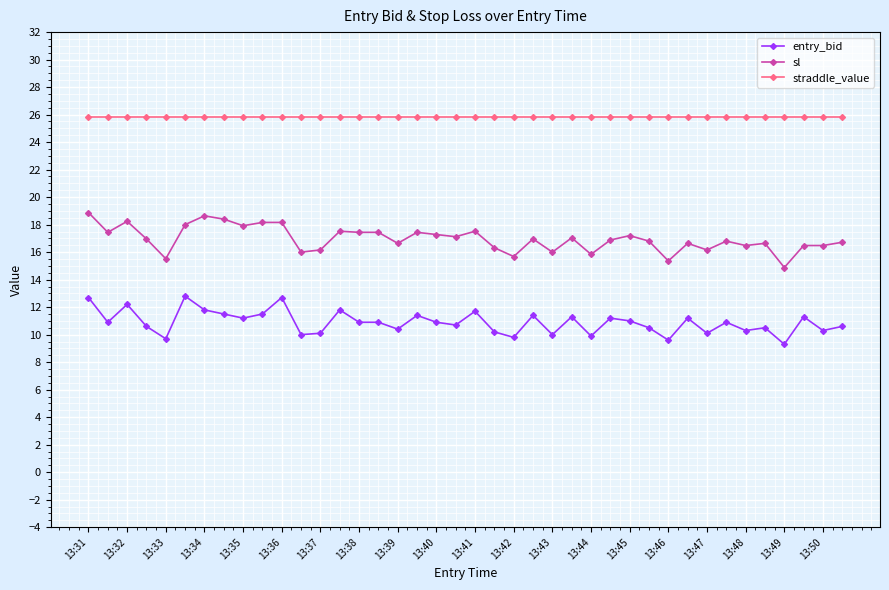

What is the minimum value for entry_bid?

9.3